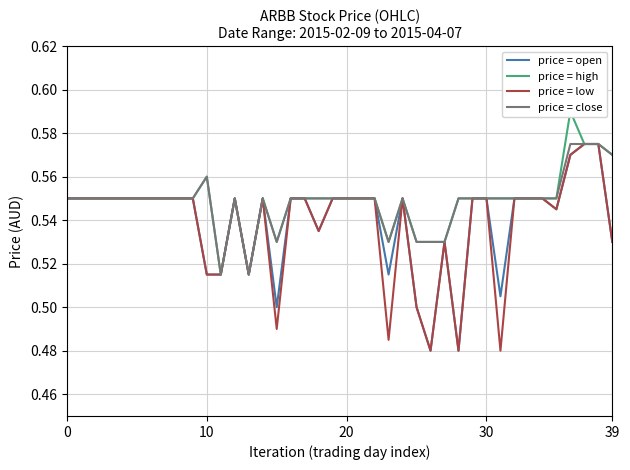

How many distinct data groups are displayed?

4